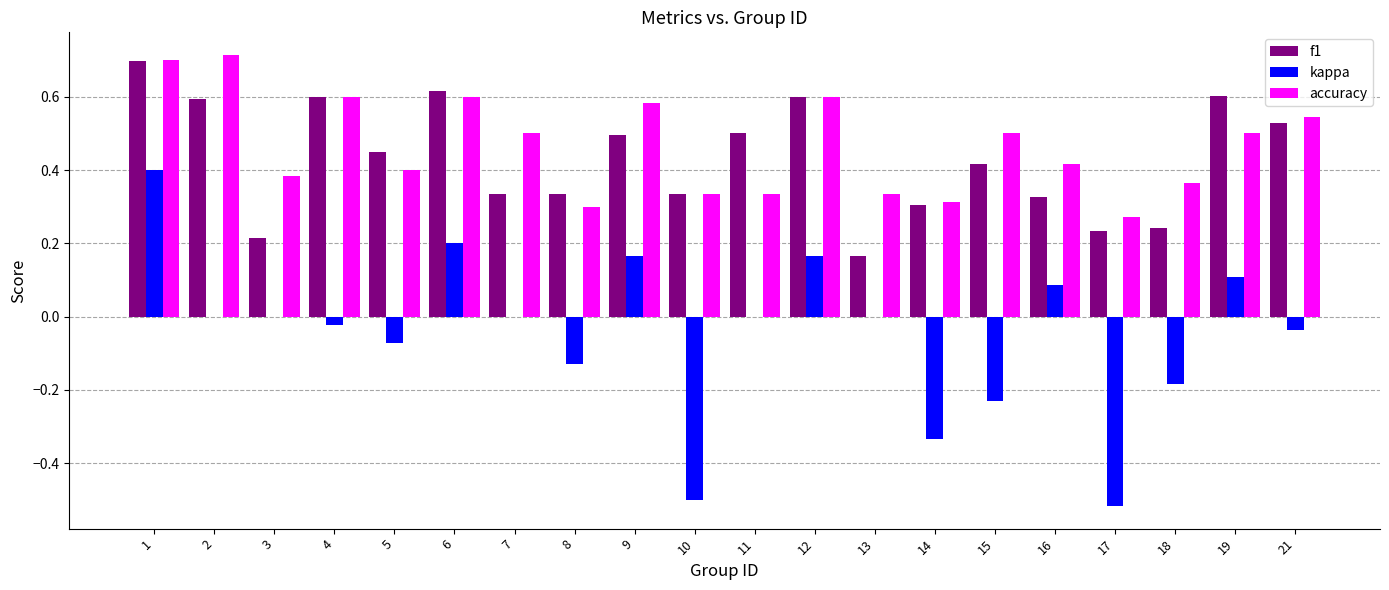

Which series changed the most between 10 and 19?

kappa